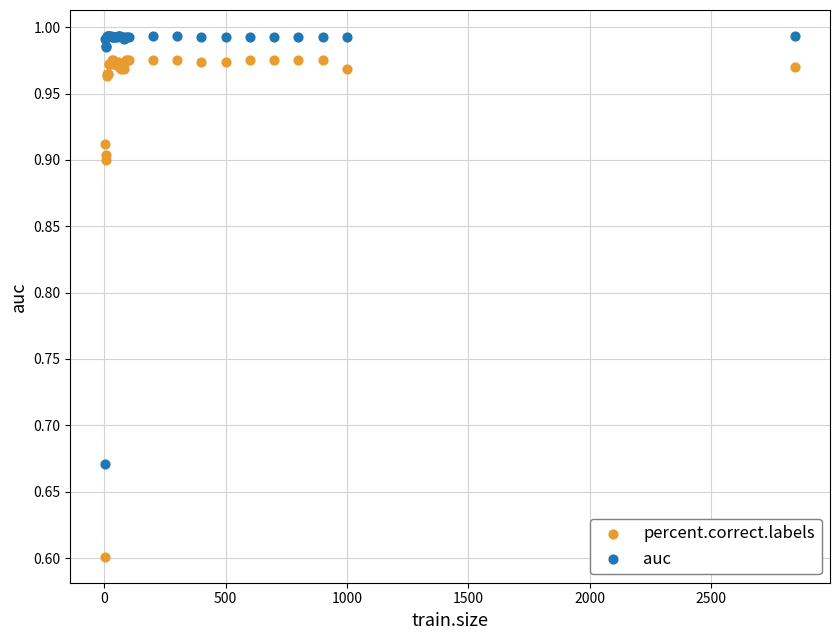

Which series contains the lowest Y value?

percent.correct.labels